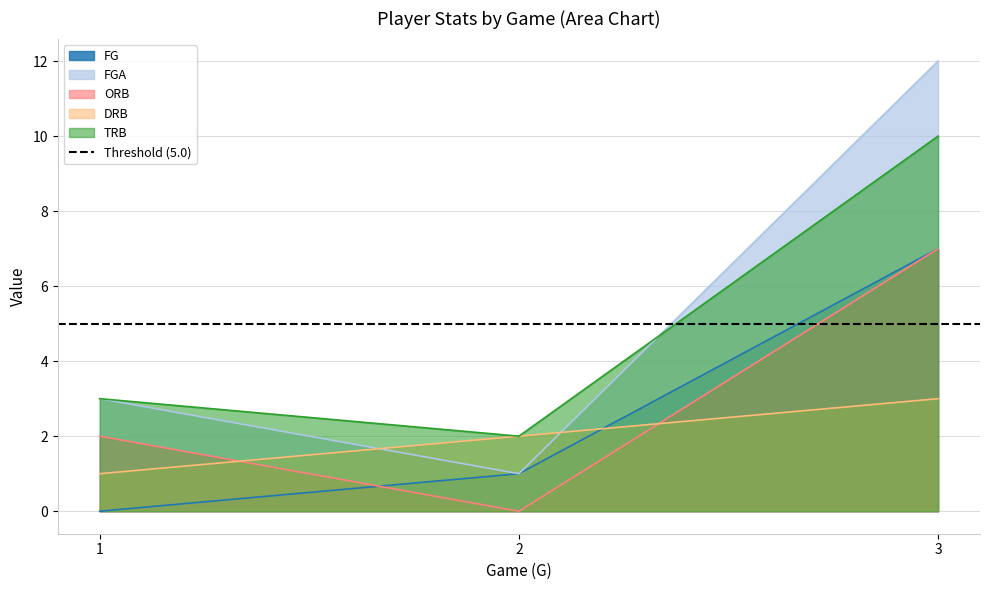

Does the chart have visible grid lines?

Yes